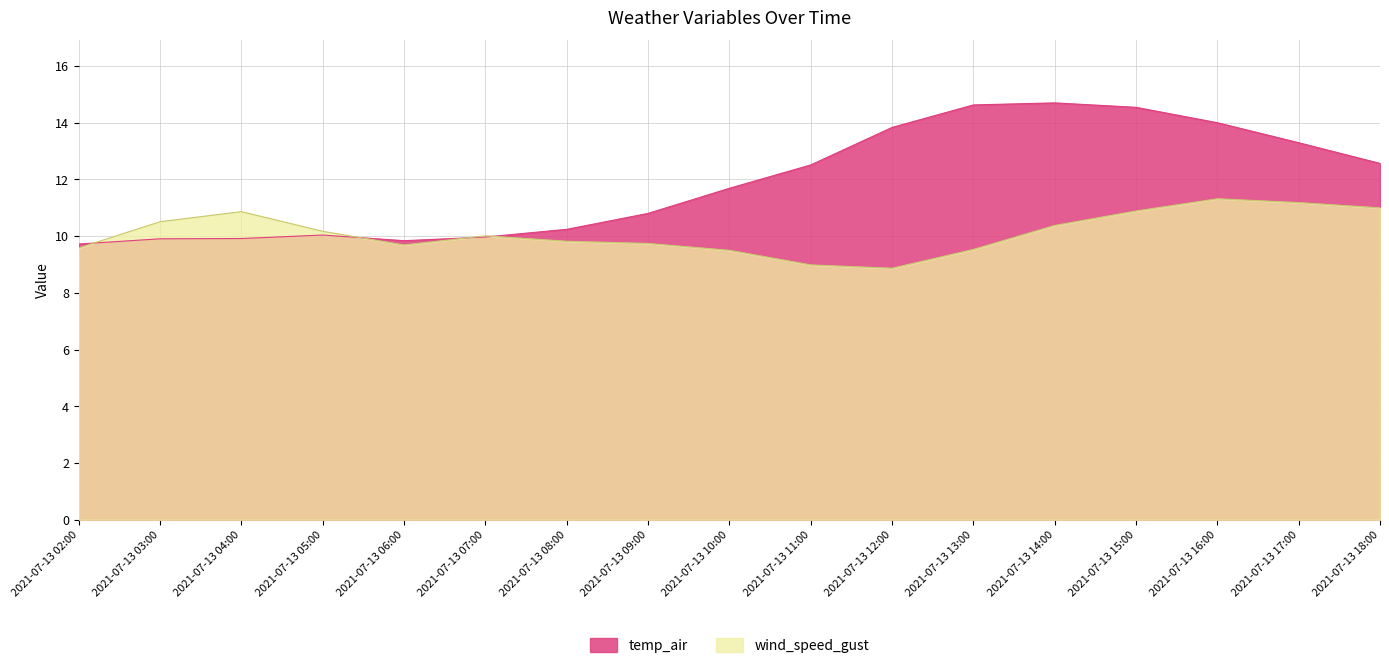

In temp_air, how many points are higher than both neighbors (excluding endpoints)?

2